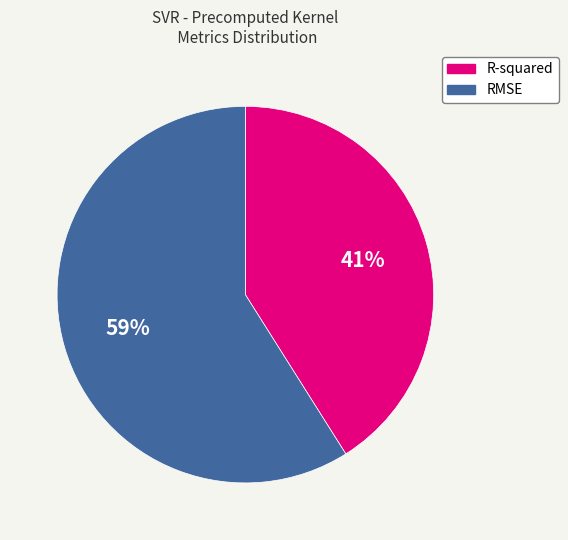

The RMSE slice represents 59% of the pie. True or false?

True